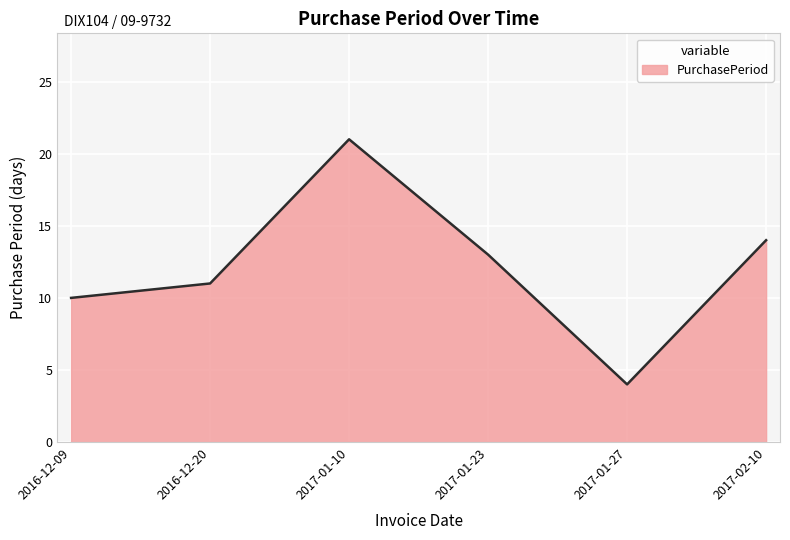

What is the greatest value displayed?

21